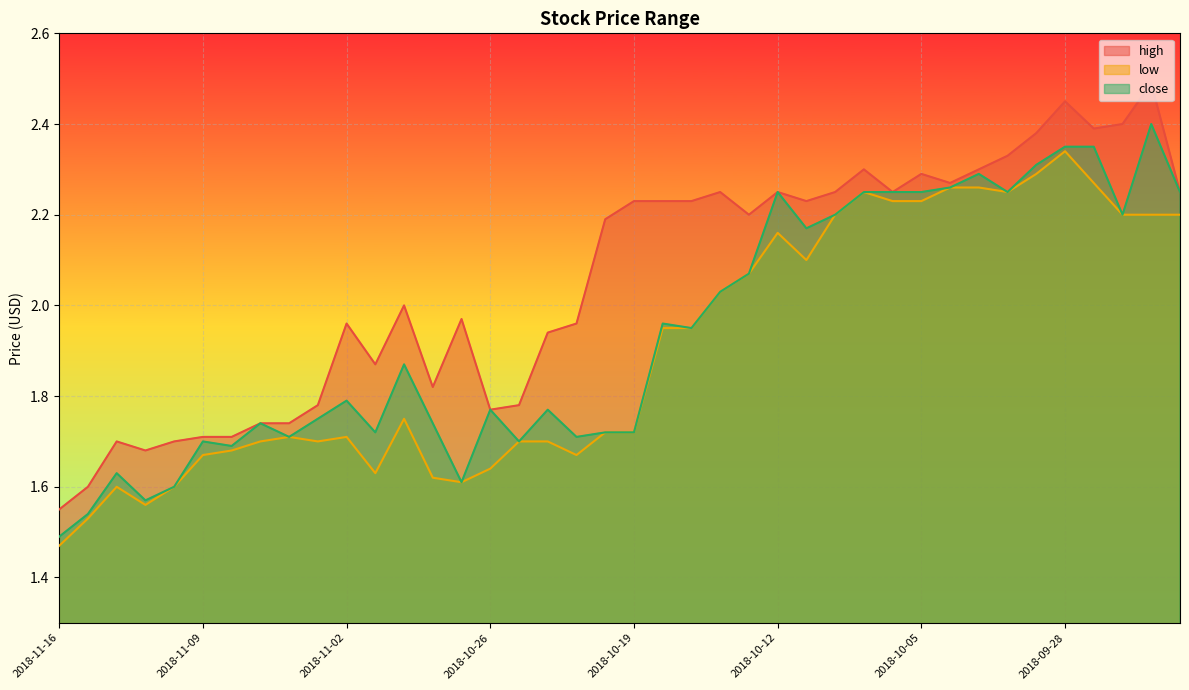

How many data points does each series have?

40